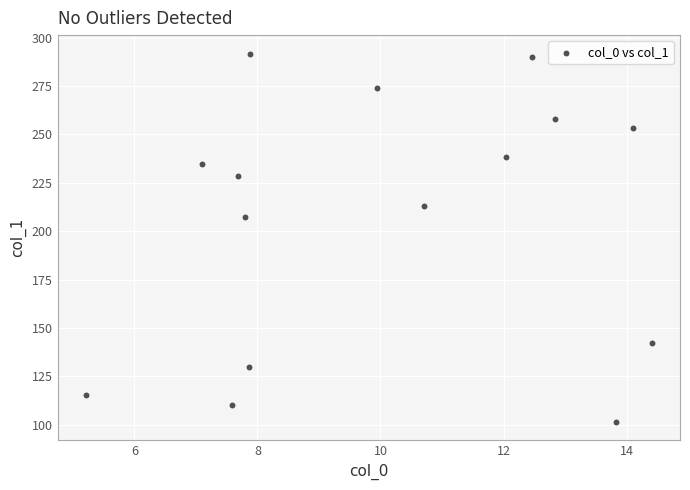

What is the range of X values (max minus min)?

9.2